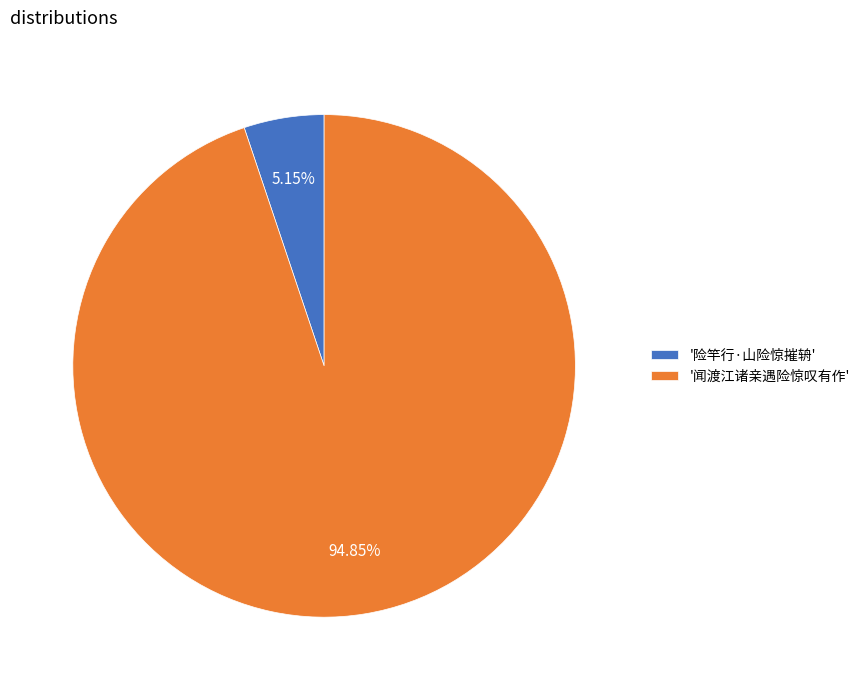

Does any single category account for the majority?

Yes